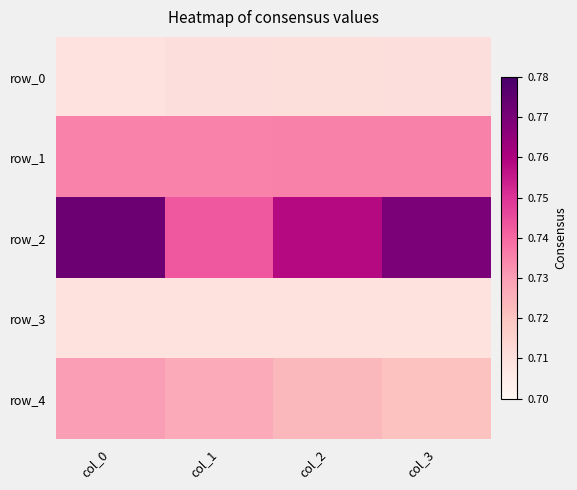

Reading left to right, transcribe all the data shown in this chart.

row_0: col_0=0.7	col_1=0.7	col_2=0.7	col_3=0.7
row_1: col_0=0.7	col_1=0.7	col_2=0.7	col_3=0.7
row_2: col_0=0.8	col_1=0.7	col_2=0.8	col_3=0.8
row_3: col_0=0.7	col_1=0.7	col_2=0.7	col_3=0.7
row_4: col_0=0.7	col_1=0.7	col_2=0.7	col_3=0.7